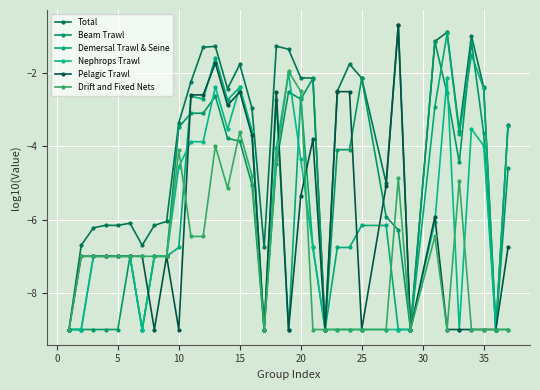

In Beam Trawl, how many points are higher than both neighbors (excluding endpoints)?

7